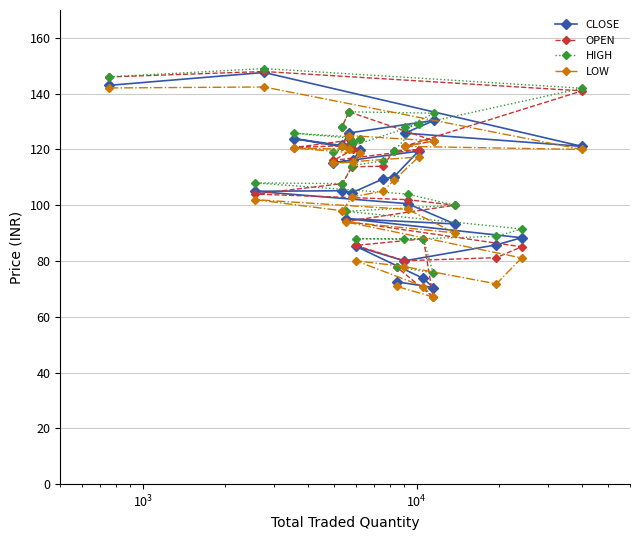

In OPEN, how many points are higher than both neighbors (excluding endpoints)?

5